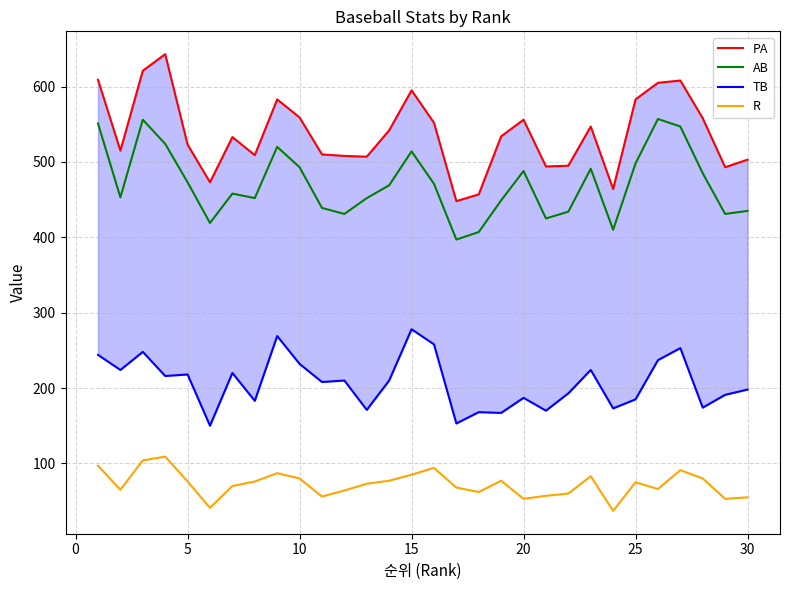

In R, how many points are lower than both neighbors (excluding endpoints)?

8